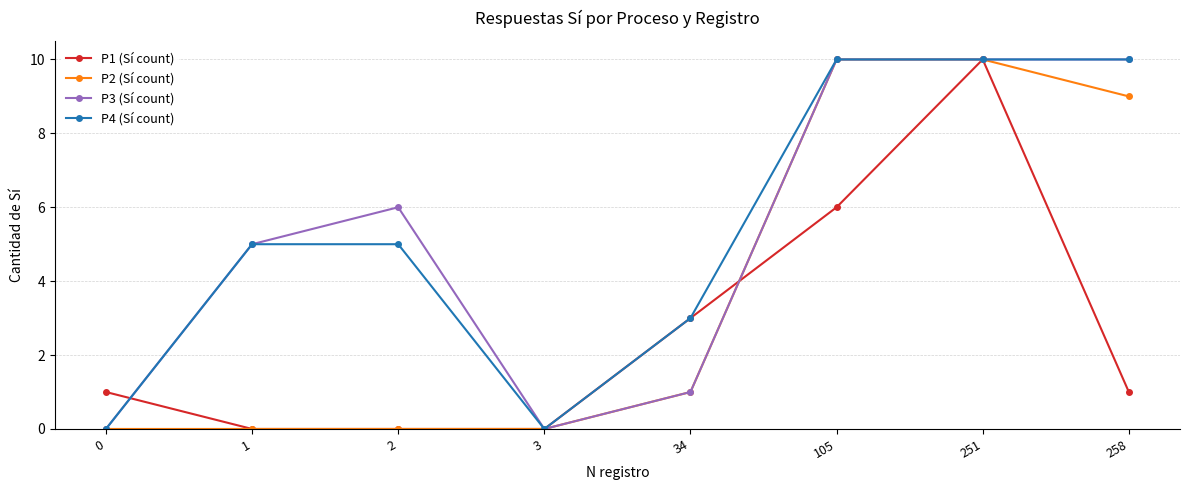

What is the difference between the highest and lowest values at 258?

9